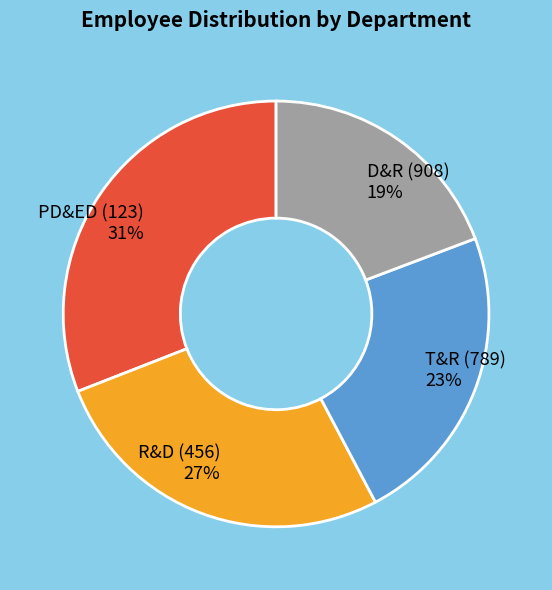

What percentage is the PD&ED (123) slice, to the nearest percent?

31%